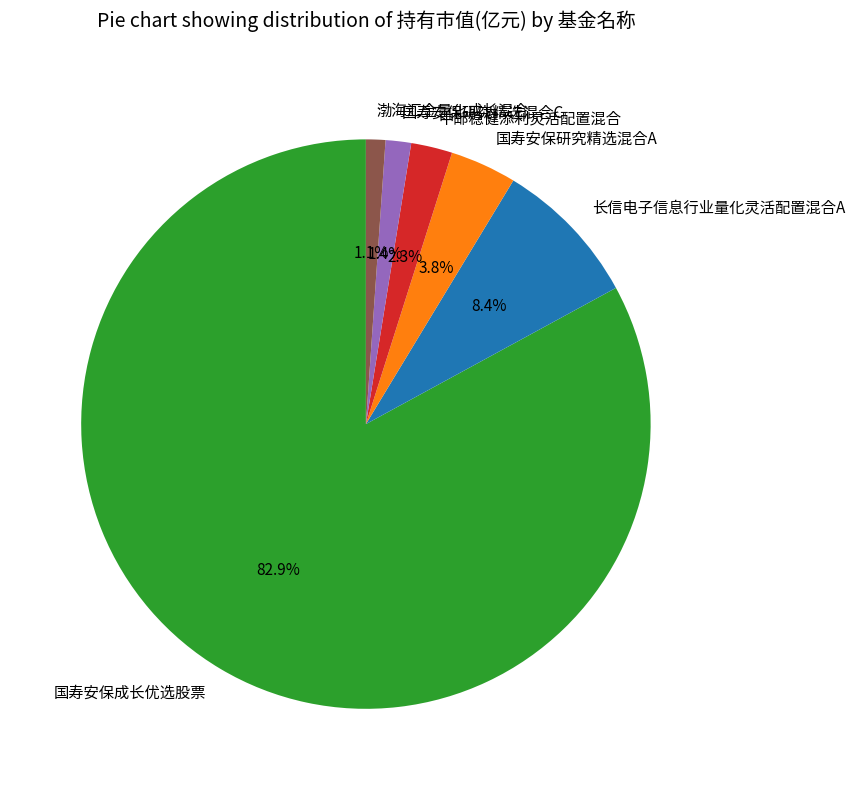

Is the sum of 国寿安保研究精选混合A and 渤海汇金量化成长混合 greater than half?

No